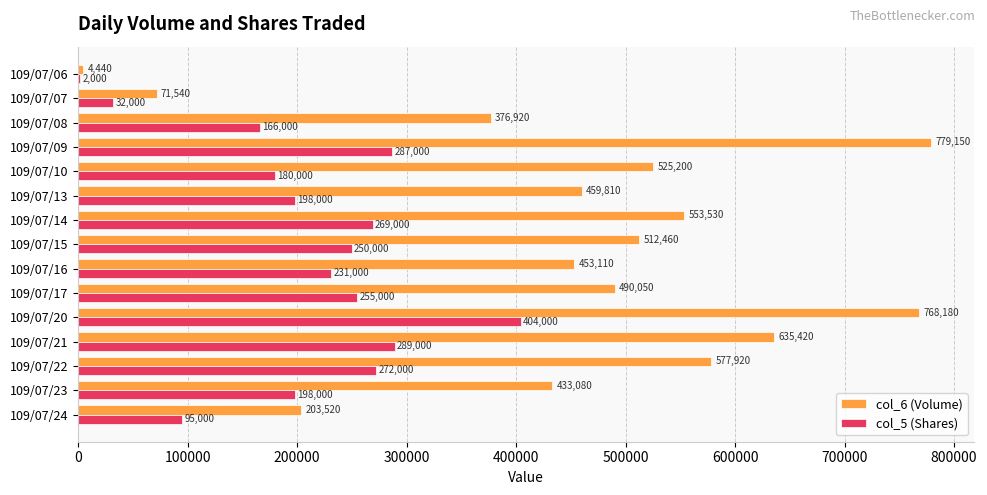

How many categories are shown in the chart?

15